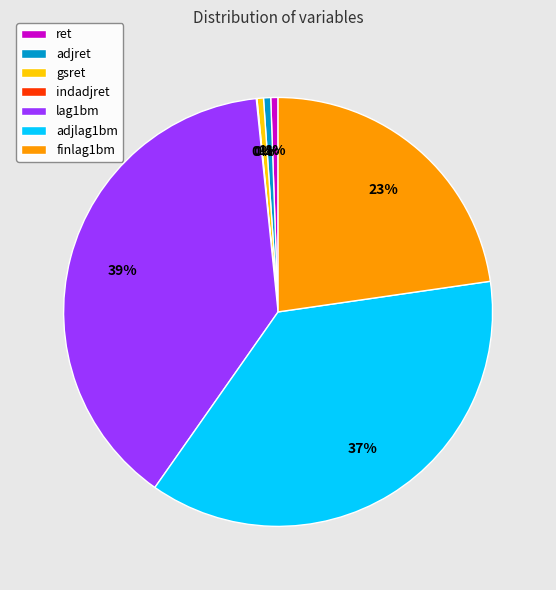

To the nearest percent, what percentage of the pie is adjlag1bm?

37%